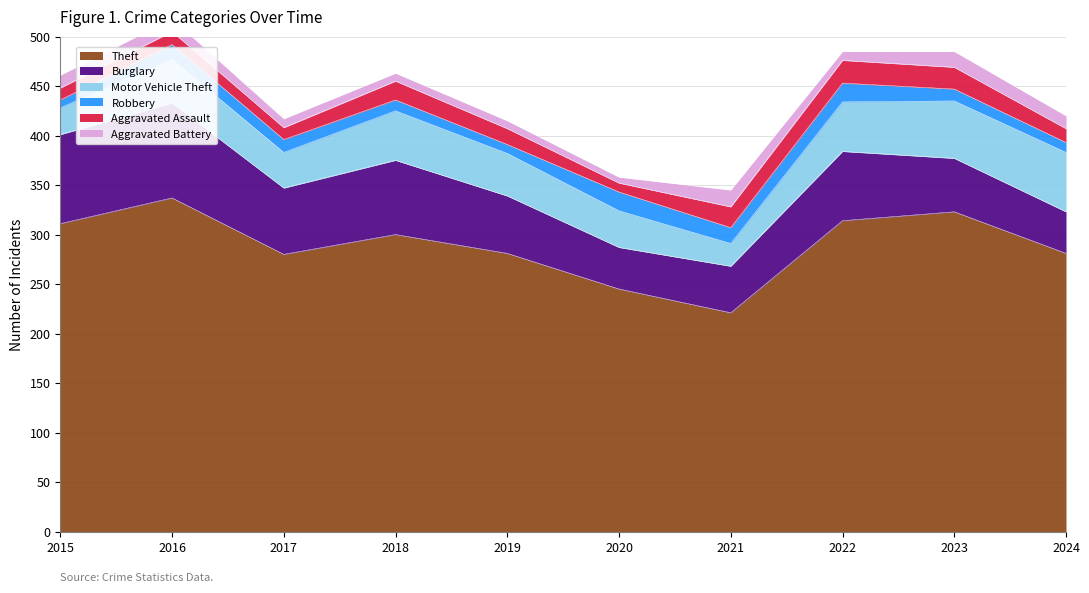

True or false: Theft and Motor Vehicle Theft cross at least once.

False